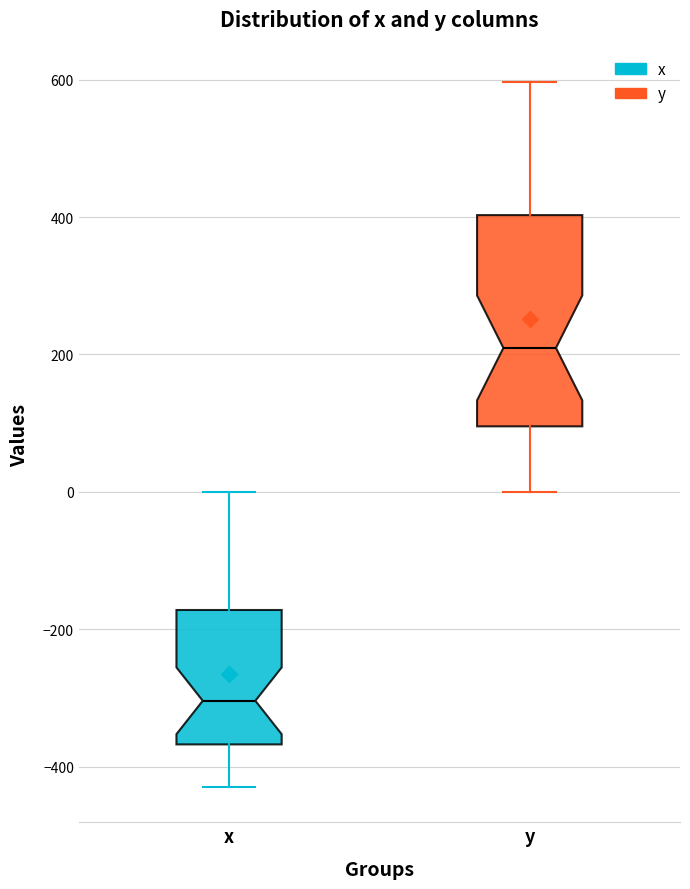

Where is the upper edge of the box for x on the y-axis? The values are not printed on the chart, so give them approximately, as read against the axis.

-180